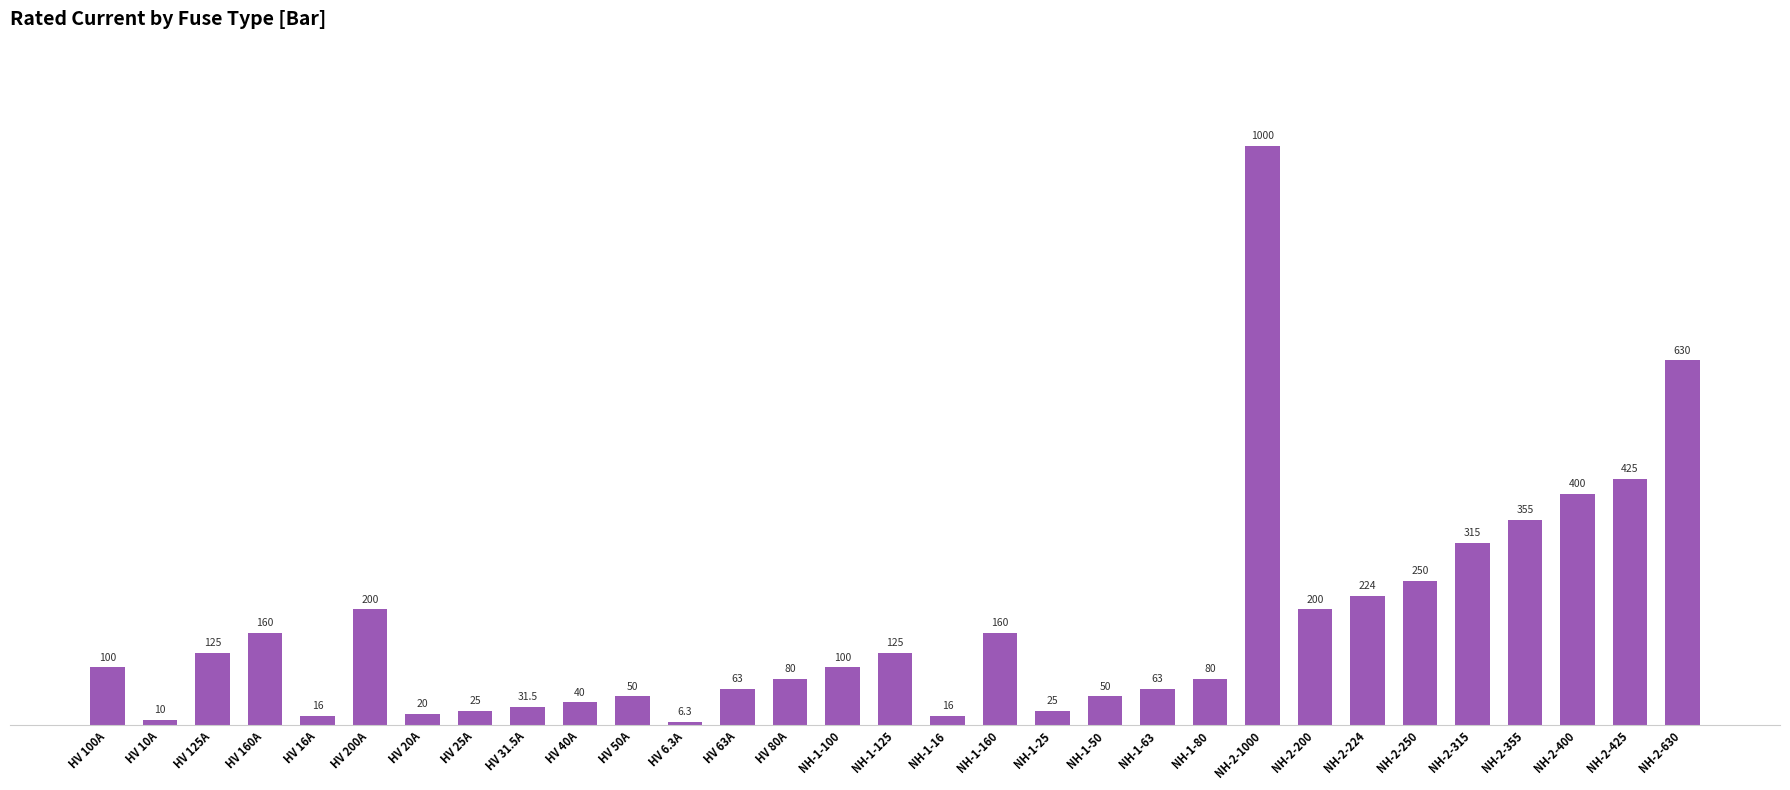

Reading left to right, list all the values displayed in this chart.

HV 100A=100.0	HV 10A=10.0	HV 125A=125.0	HV 160A=160.0	HV 16A=16.0	HV 200A=200.0	HV 20A=20.0	HV 25A=25.0	HV 31.5A=31.5	HV 40A=40.0	HV 50A=50.0	HV 6.3A=6.3	HV 63A=63.0	HV 80A=80.0	NH-1-100=100.0	NH-1-125=125.0	NH-1-16=16.0	NH-1-160=160.0	NH-1-25=25.0	NH-1-50=50.0	NH-1-63=63.0	NH-1-80=80.0	NH-2-1000=1000.0	NH-2-200=200.0	NH-2-224=224.0	NH-2-250=250.0	NH-2-315=315.0	NH-2-355=355.0	NH-2-400=400.0	NH-2-425=425.0	NH-2-630=630.0